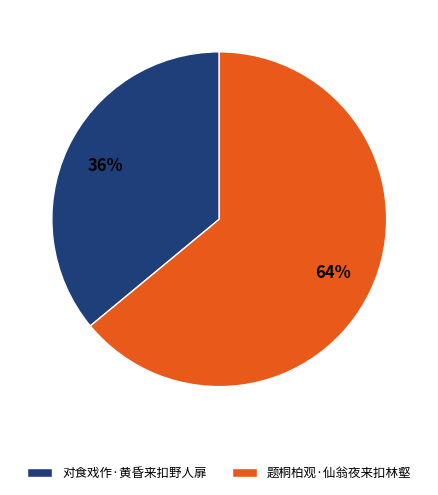

To the nearest percent, what is the difference between the largest and smallest slice percentages?

28%